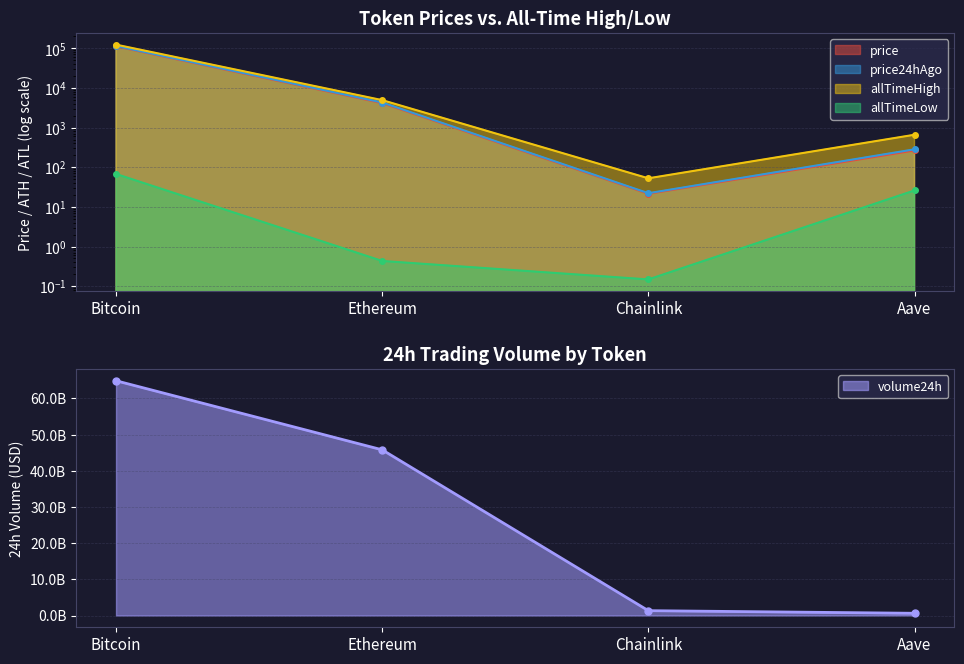

What is the sum of all allTimeLow values?

94.4